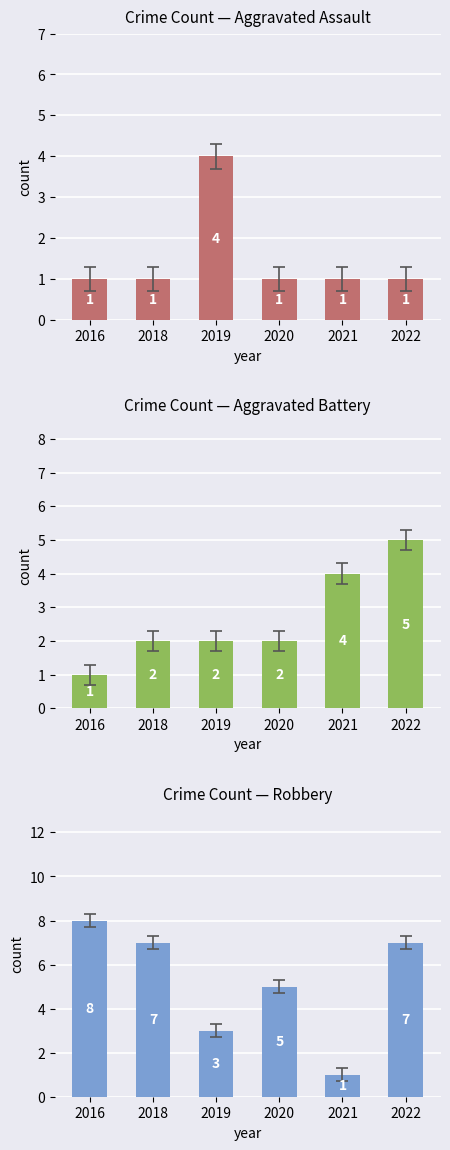

Reading left to right, list all the values displayed in this chart.

Aggravated Assault: 2016=1	2018=1	2019=4	2020=1	2021=1	2022=1
Aggravated Battery: 2016=1	2018=2	2019=2	2020=2	2021=4	2022=5
Robbery: 2016=8	2018=7	2019=3	2020=5	2021=1	2022=7